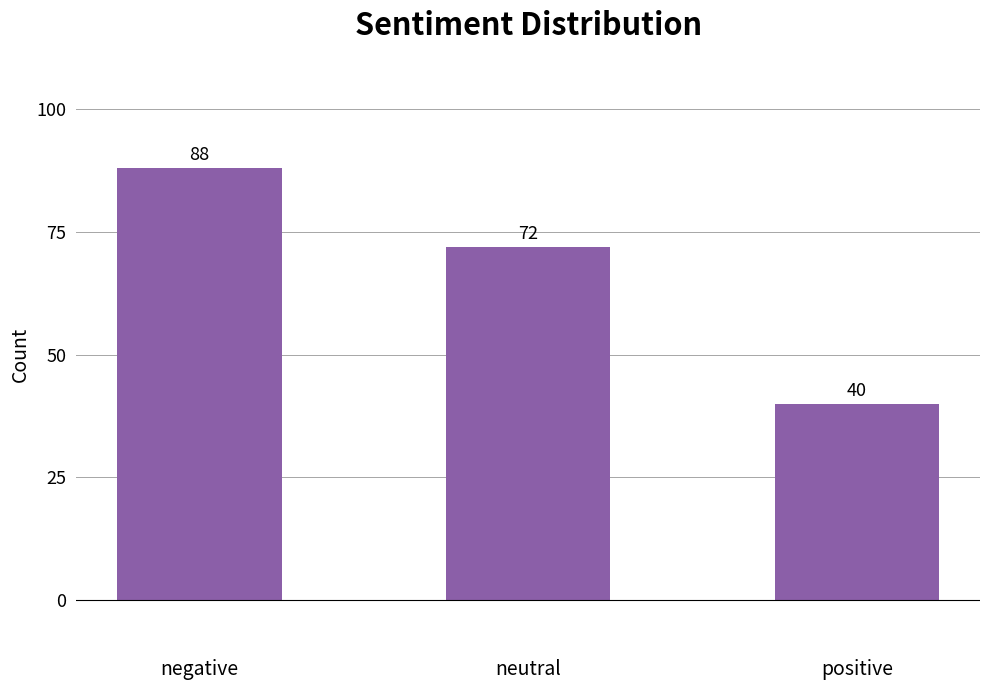

Reading left to right, extract all data points from this chart.

88	72	40